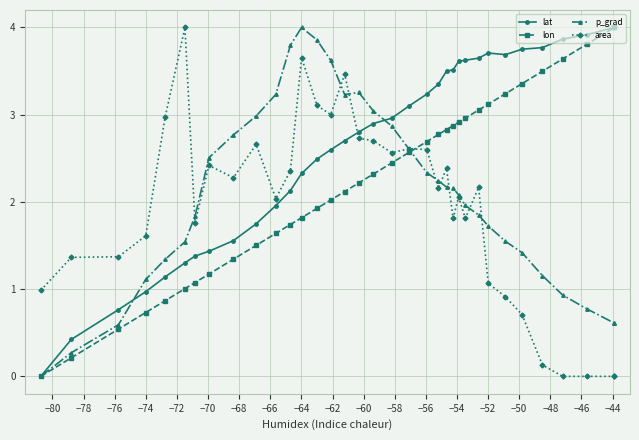

How many intersections are there between p_grad and lat?

2